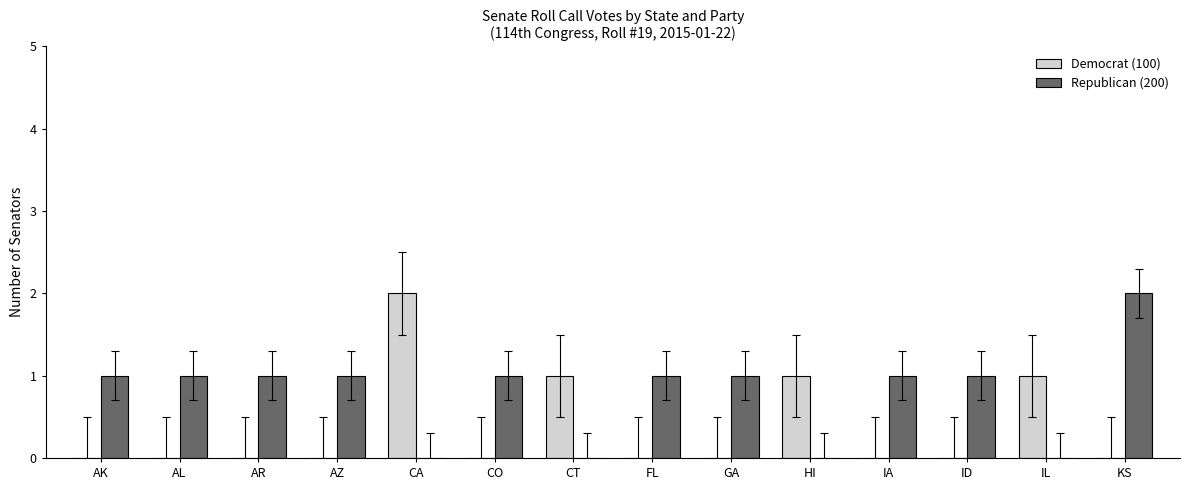

How many groups of bars are there?

14